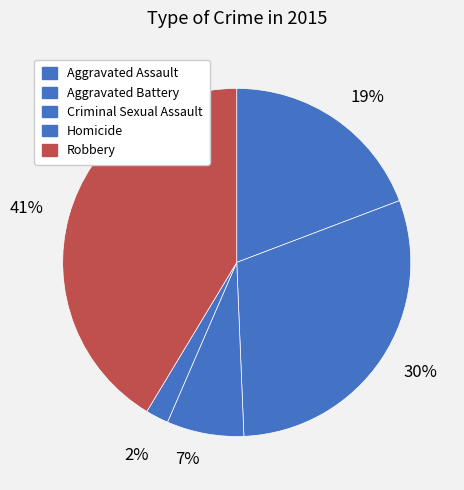

Count the number of slices in the pie.

5